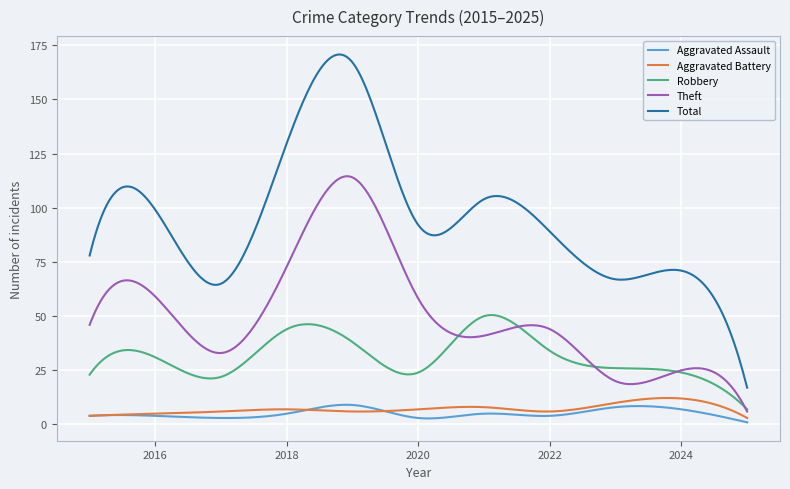

True or false: Total and Robbery cross at least once.

False